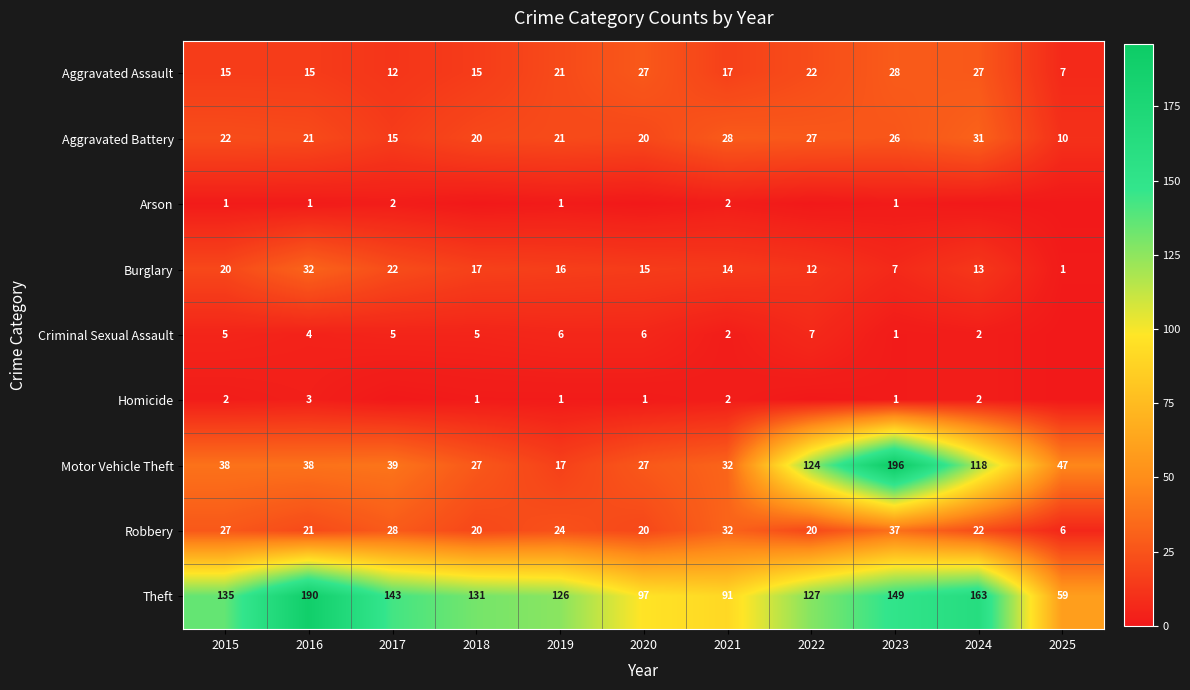

What is the maximum value for Motor Vehicle Theft?

196